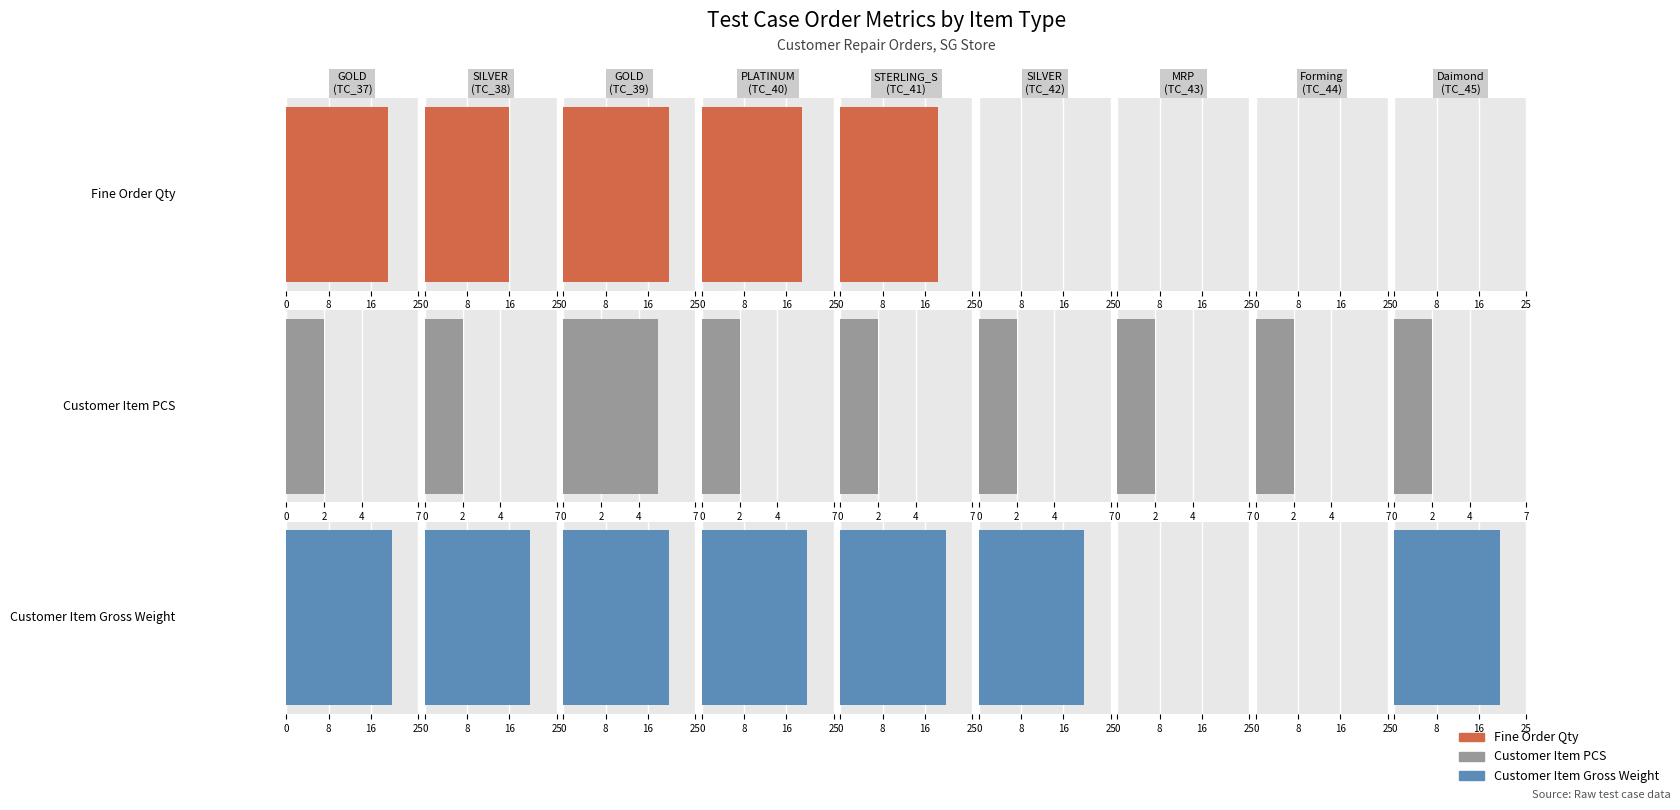

What is the total value across all series at TC_41
STERLING_S?

40.5